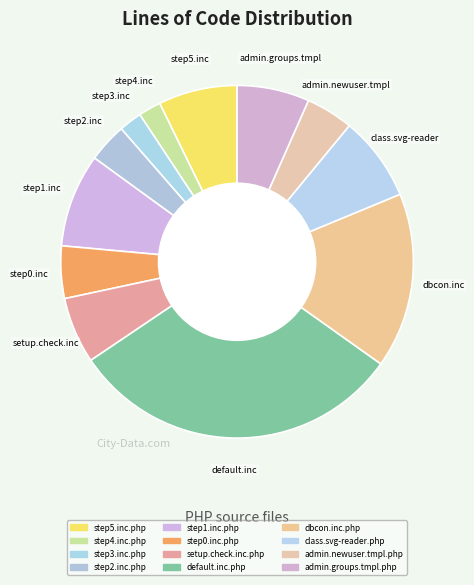

What is the largest slice in the pie chart?

default.inc.php